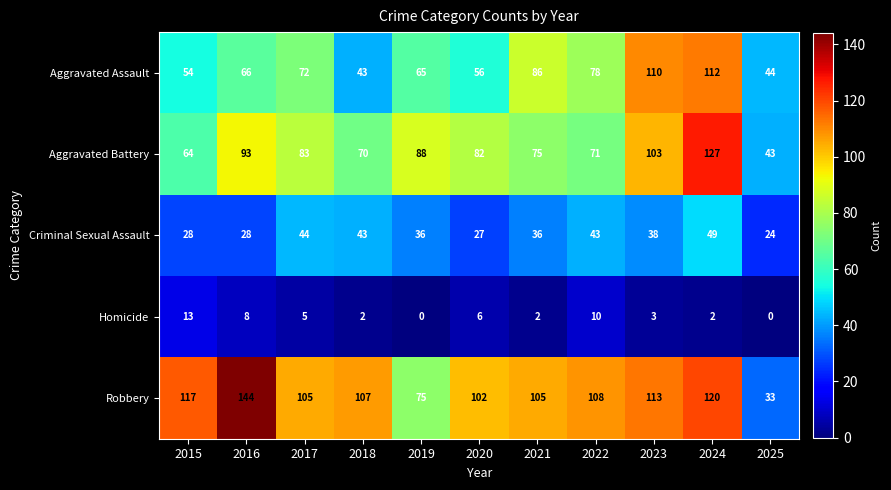

The value of Aggravated Battery at 2021 is 75. True or false?

True